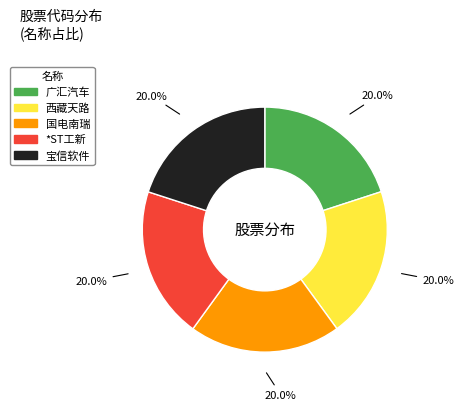

What percentage is NOT represented by 广汇汽车?

80.0%